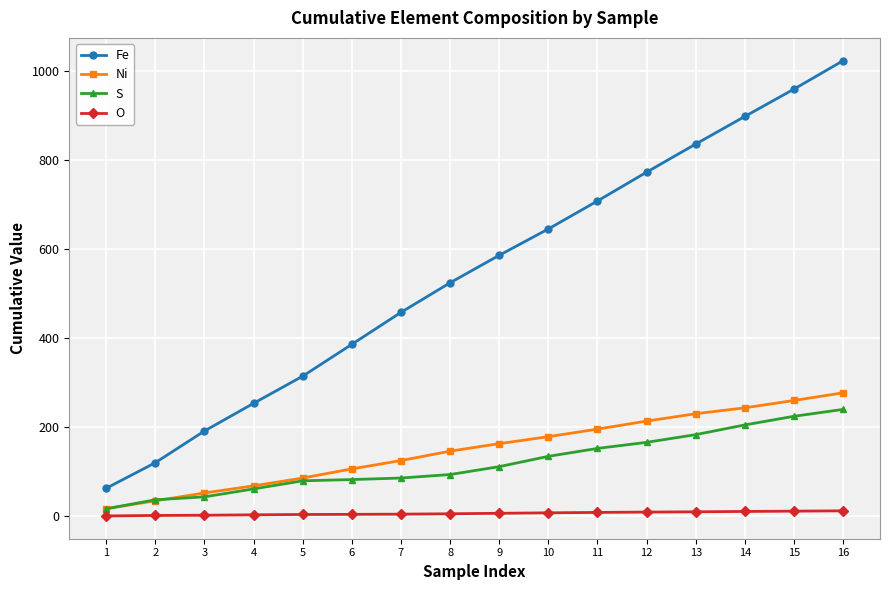

The value of O at 2 is 1.8. True or false?

True